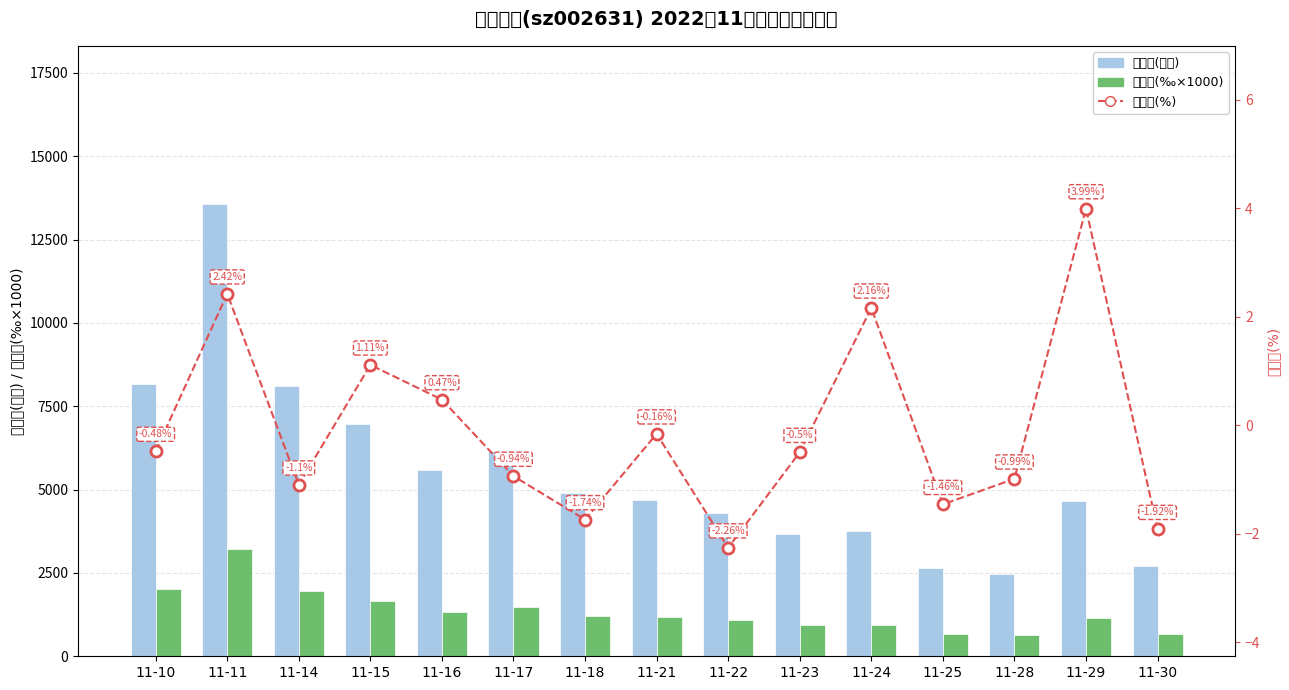

At which label is 涨跌幅(%) closest to 0?

11-21